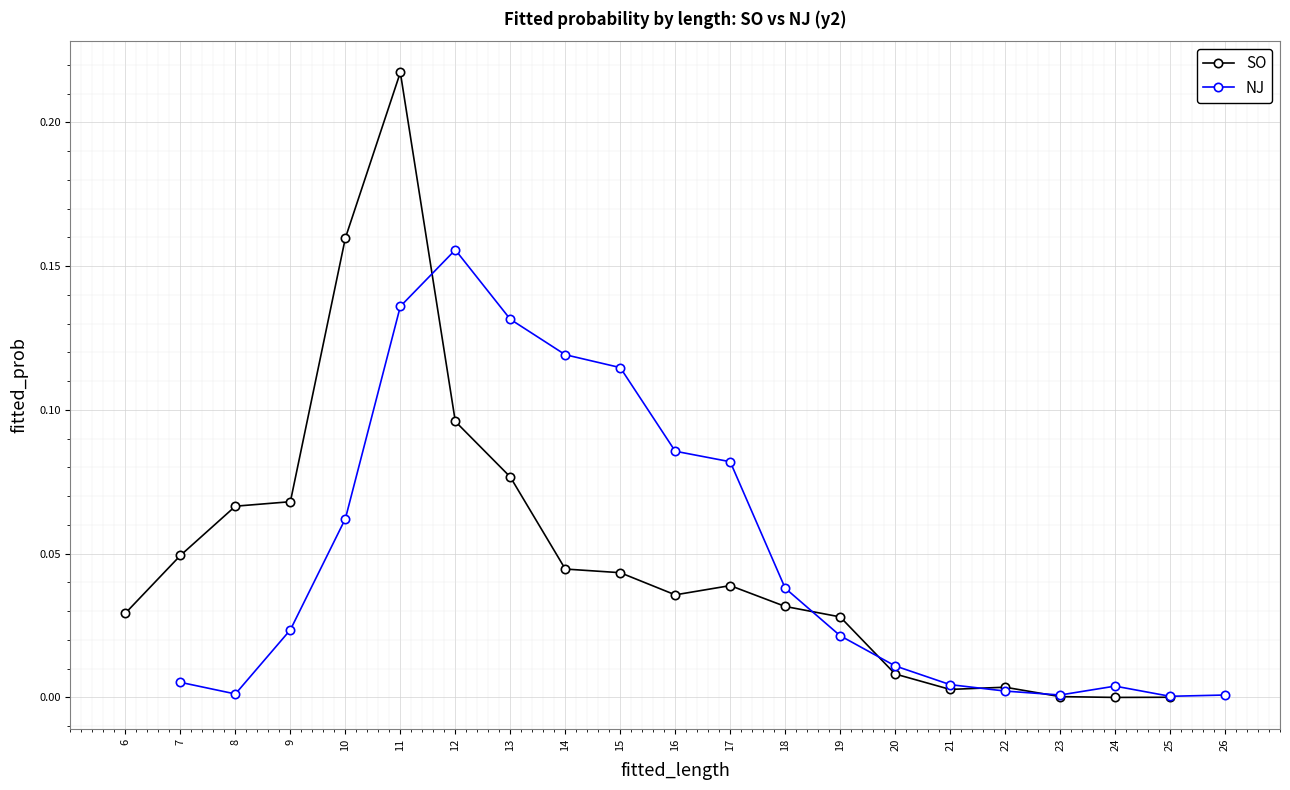

True or false: NJ and SO cross at least once.

True